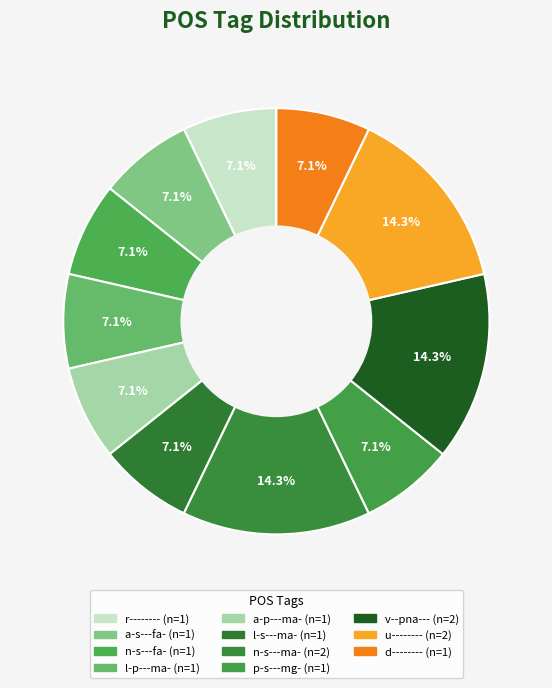

To the nearest percent, what portion does n-s---ma- represent?

14%